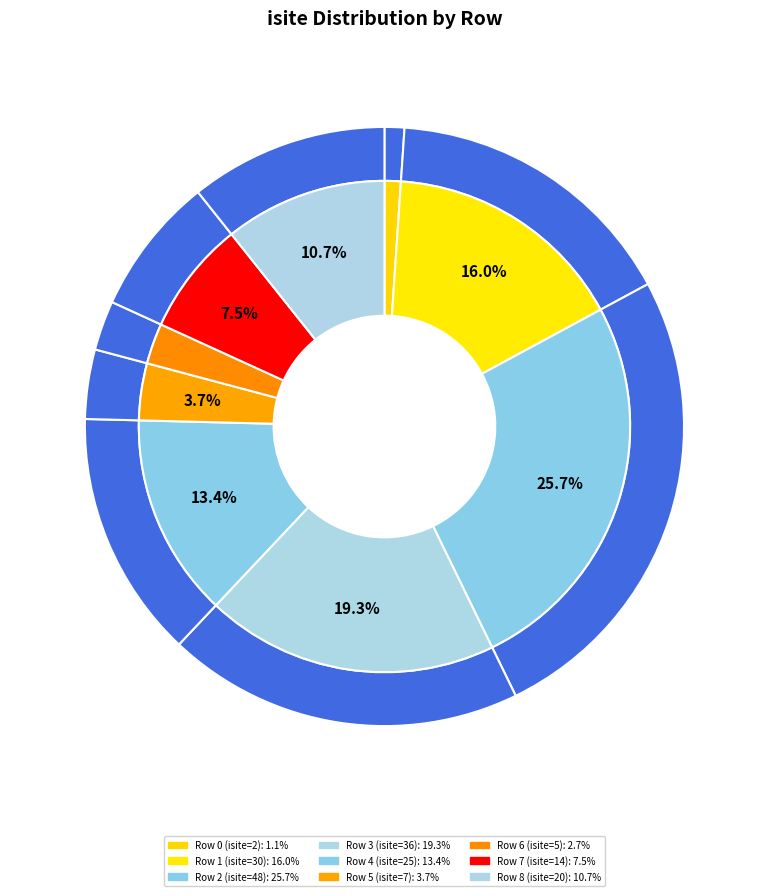

What is the smallest slice in the pie chart?

Row 0